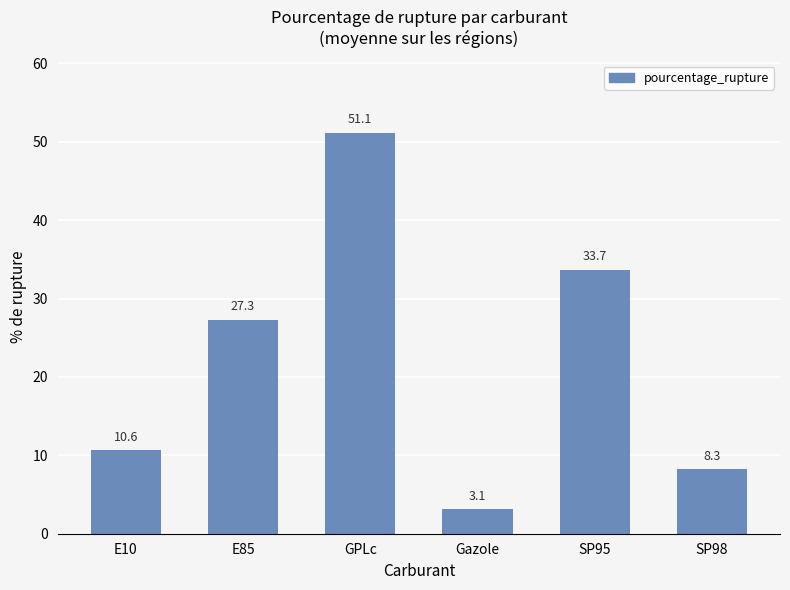

Approximately how many times larger is the value at Gazole compared to SP95?

0.1